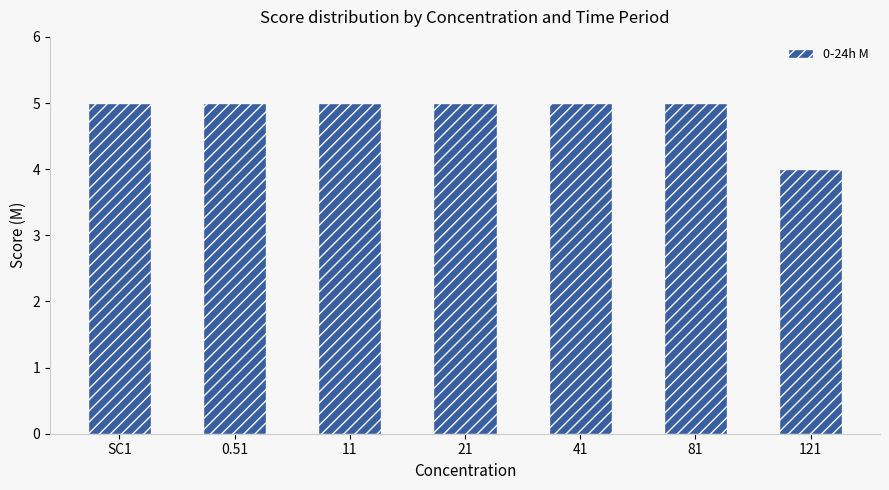

The value at 41 is 5. True or false?

True